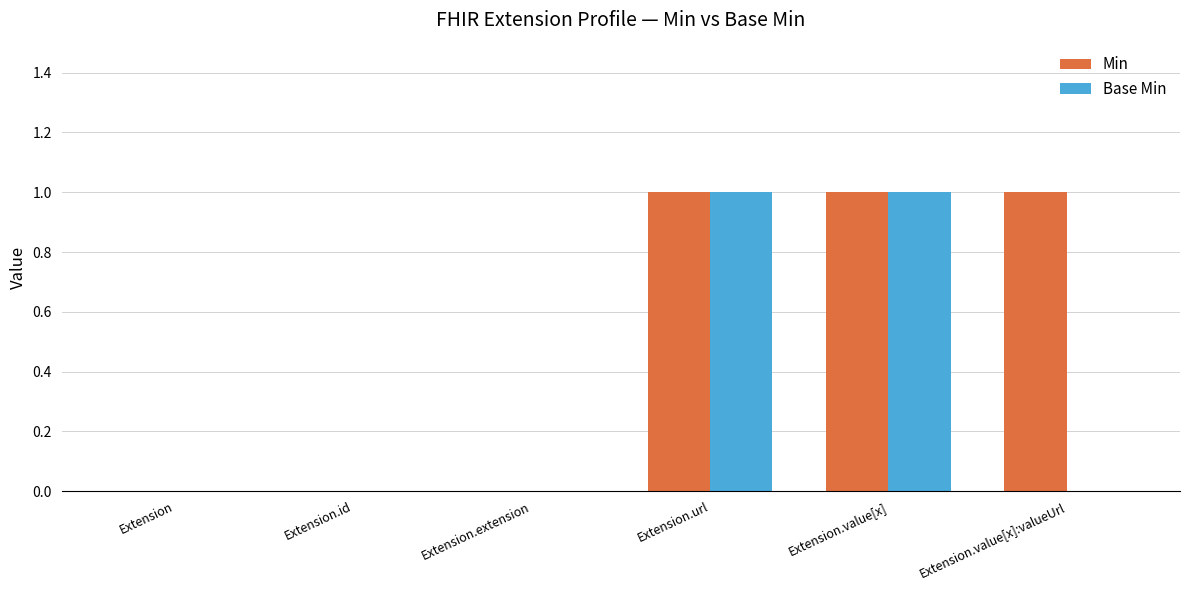

The Base Min series shows 0 at Extension.id. True or false?

True